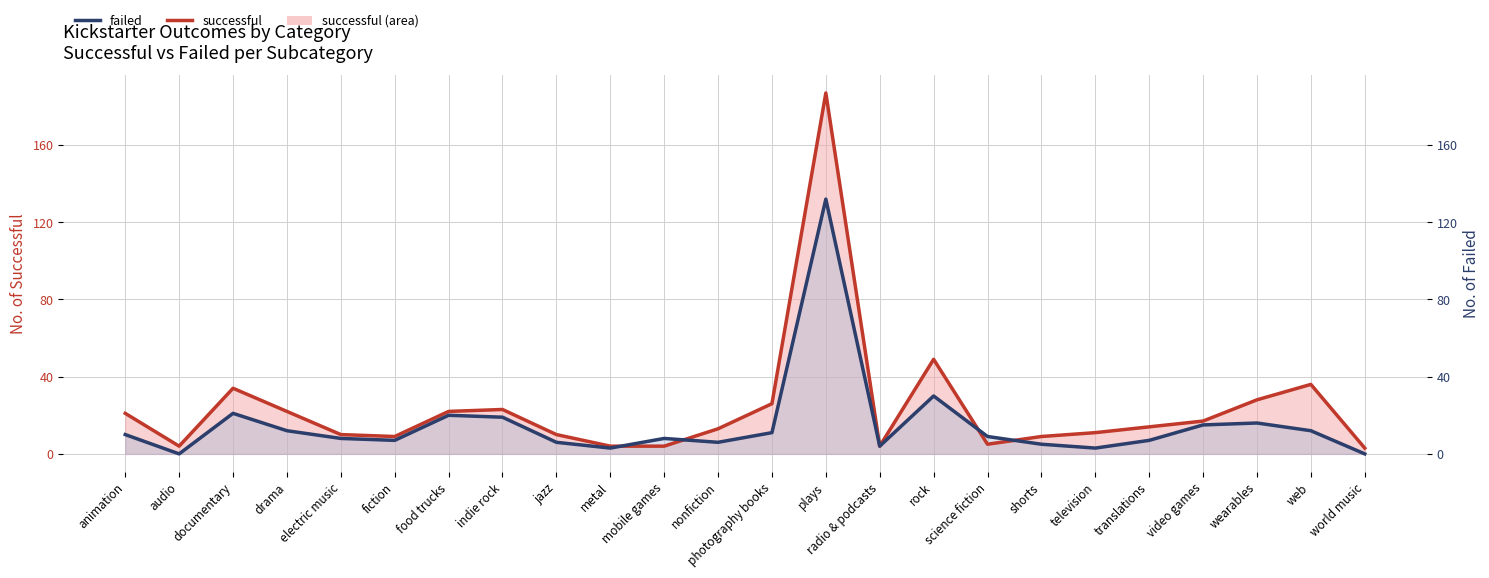

Which series changed the most between plays and wearables?

successful_line